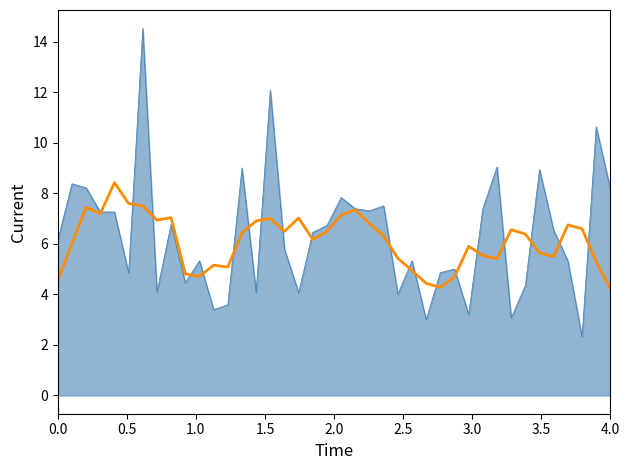

What is the smallest value displayed?

2.3